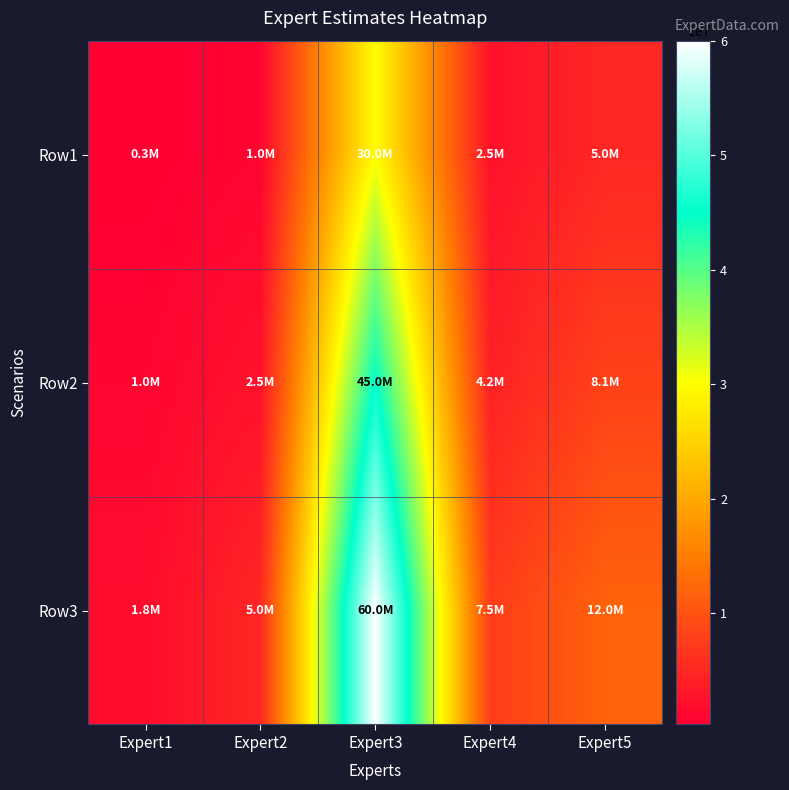

Which series has the largest total across all categories?

Row3